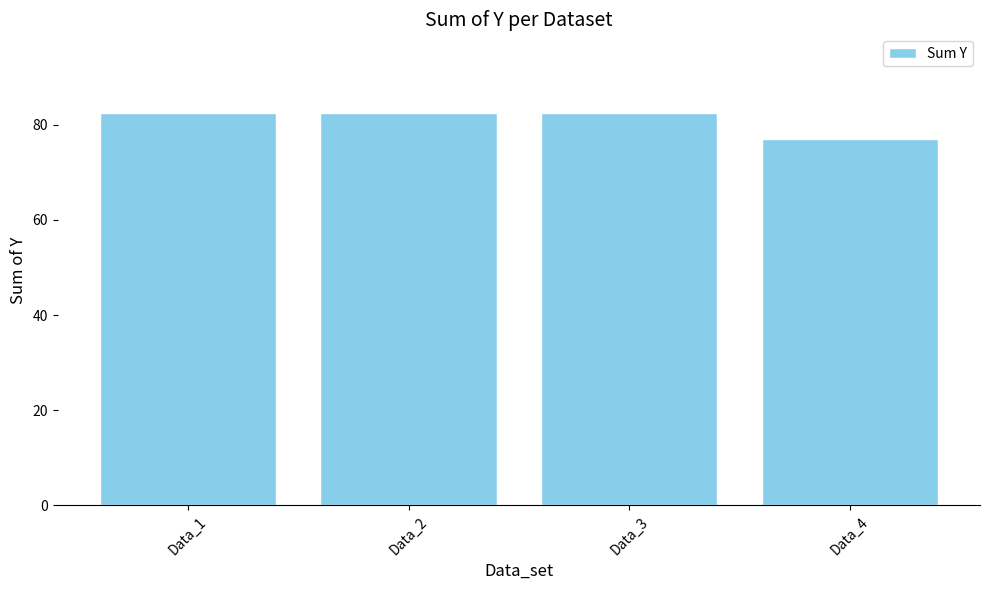

Are the bars grouped side by side (vs. stacked)?

No